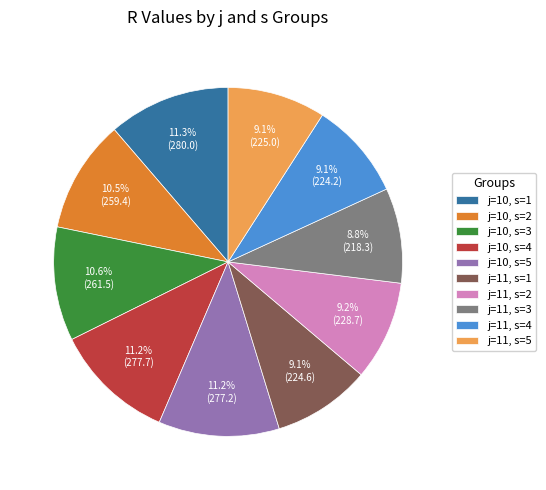

True or false: j=11, s=1 accounts for 17% of the total.

False